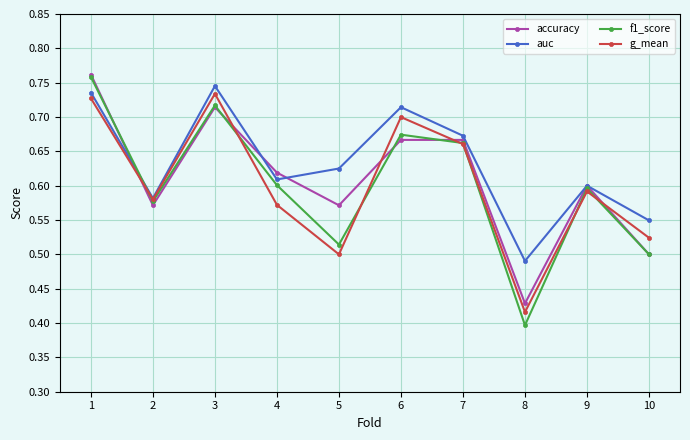

How many interior local peaks does the g_mean series have?

3